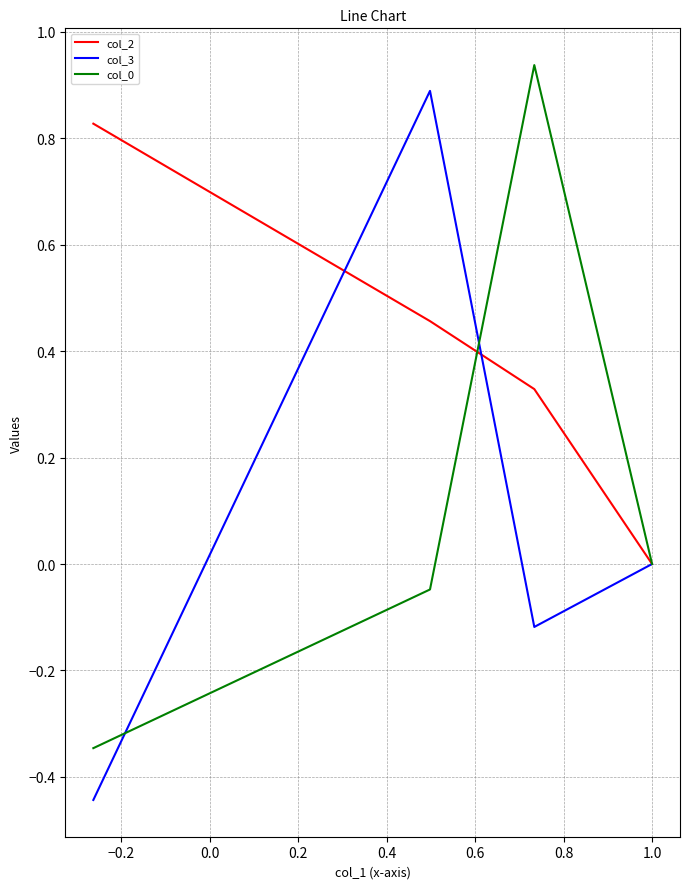

Which series has the largest range (max minus min)?

col_3